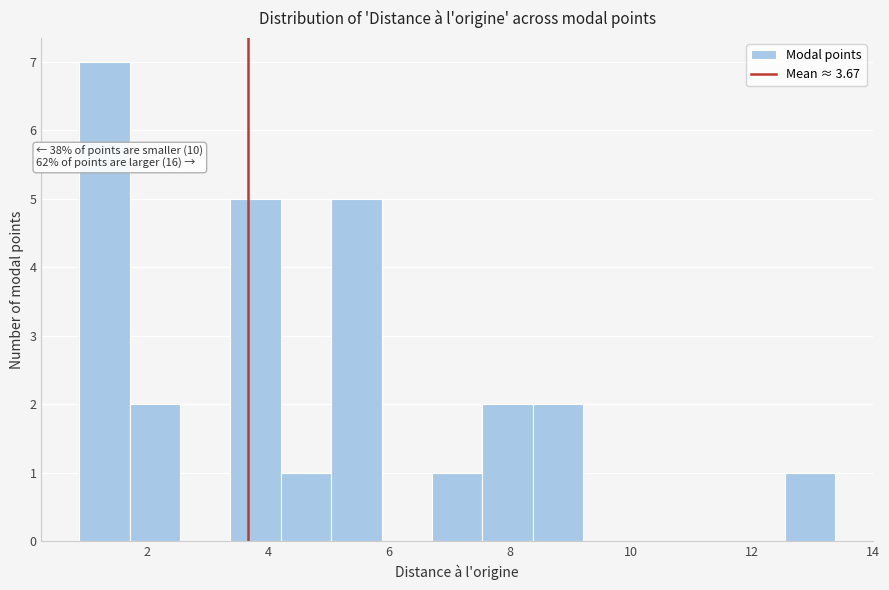

Which range on the x-axis has the tallest bar?

0.8 to 1.8